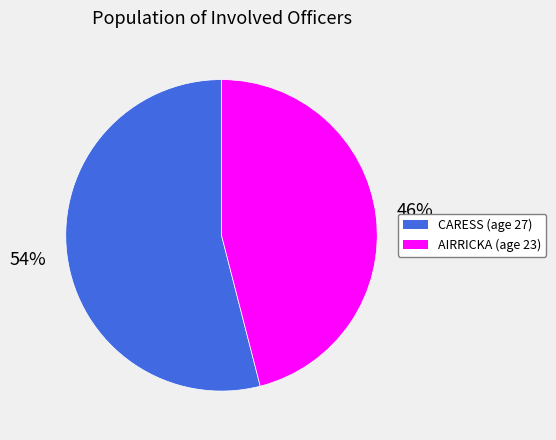

How many slices are in this pie chart?

2